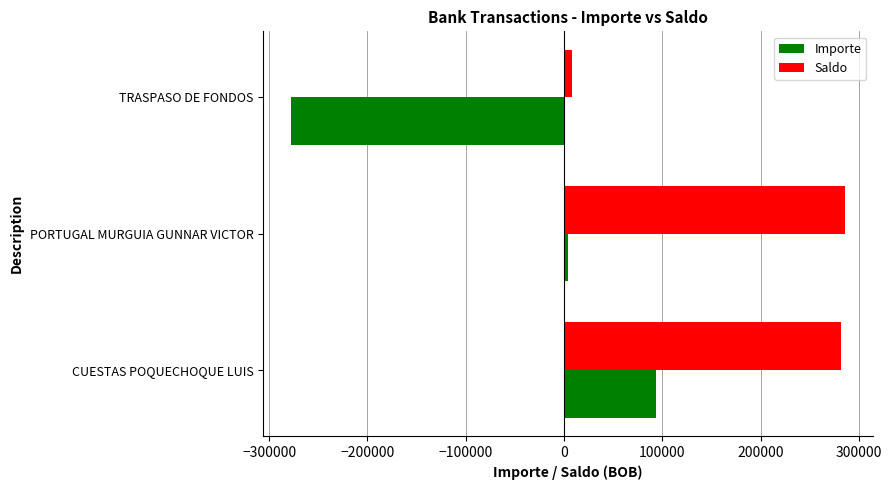

At which label is Saldo closest to 146820?

CUESTAS POQUECHOQUE LUIS